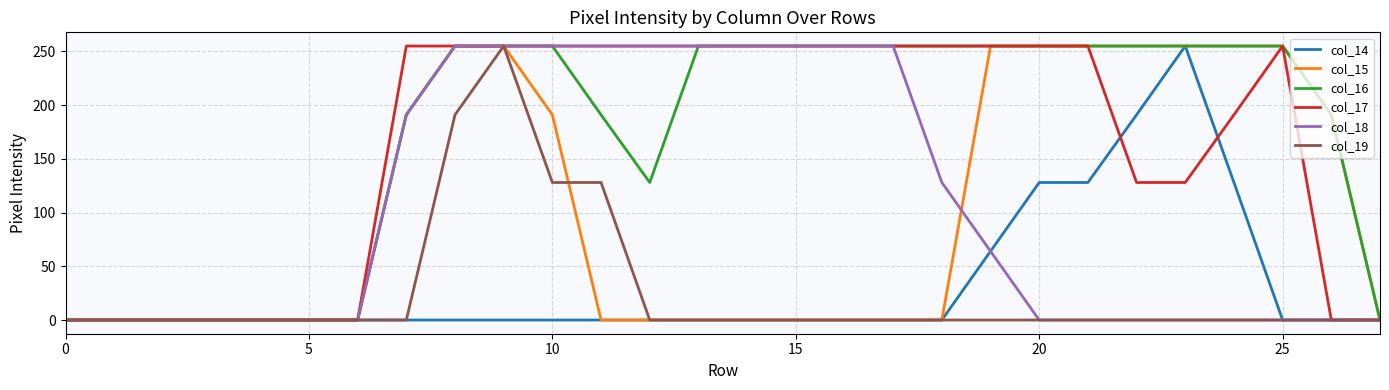

What is the highest value of the col_19 series?

255